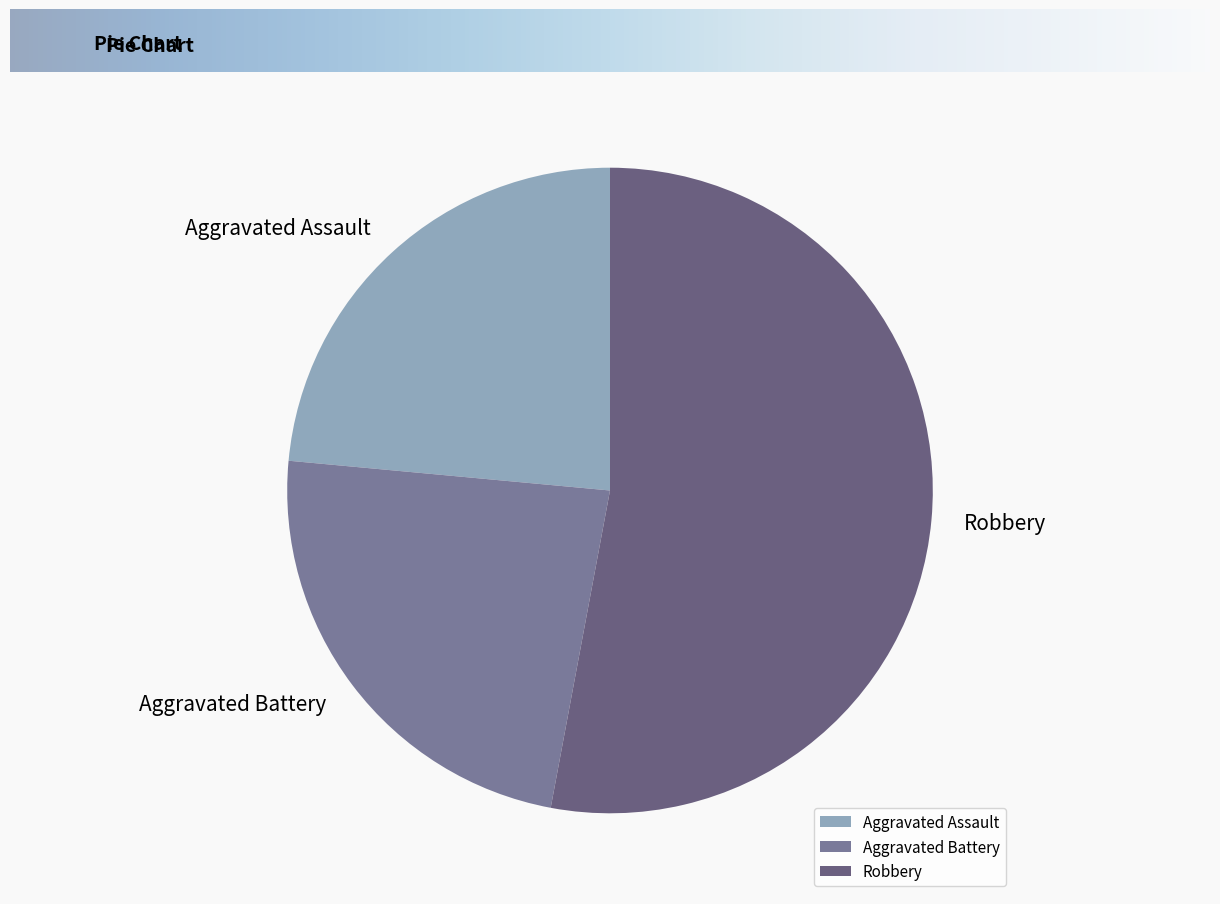

What is the ratio of the value at Robbery to the value at Aggravated Assault?

2.3